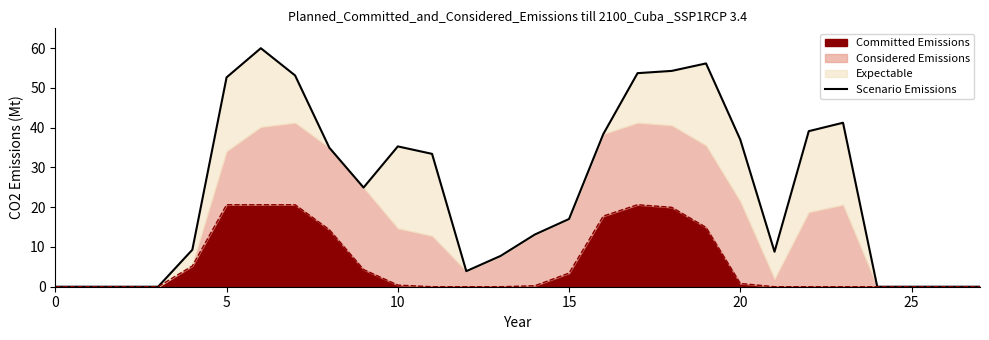

What is the average value?

24.1